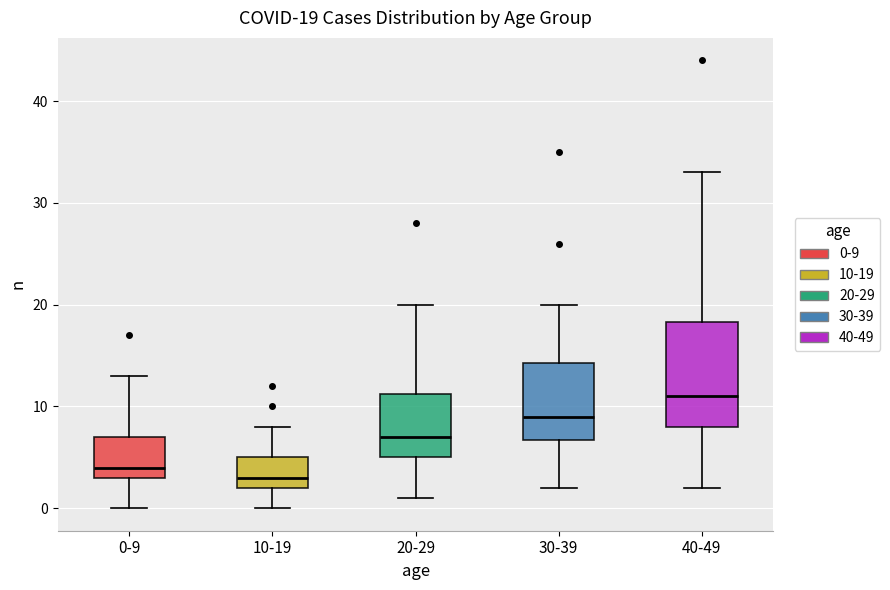

Which box is the tallest, from its lower edge to its upper edge?

40-49